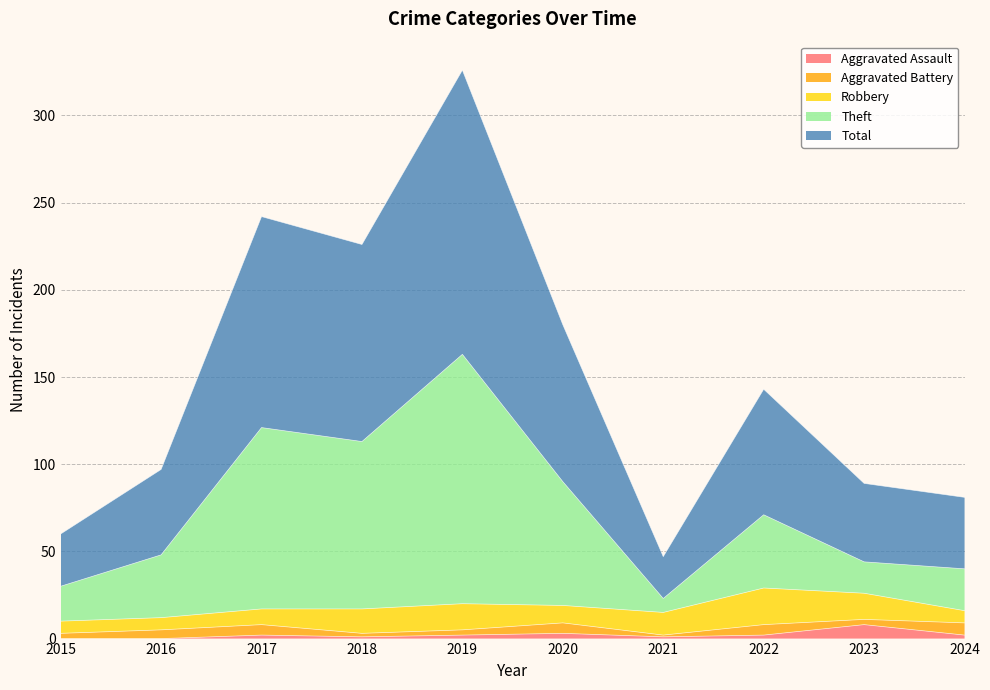

What are all the series names shown in the legend?

Aggravated Assault, Aggravated Battery, Robbery, Theft, Total